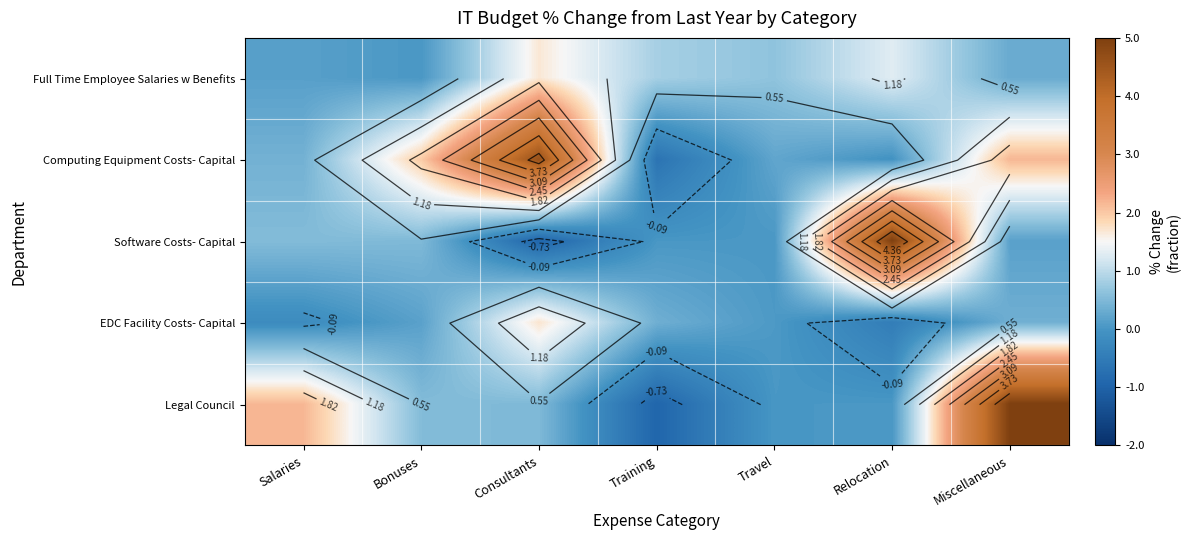

How many categories are shown in the chart?

7